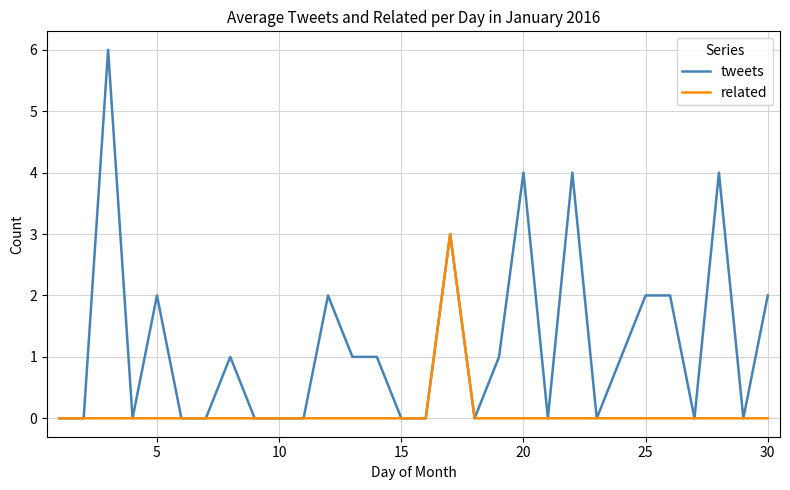

Which series has the largest total across all categories?

tweets